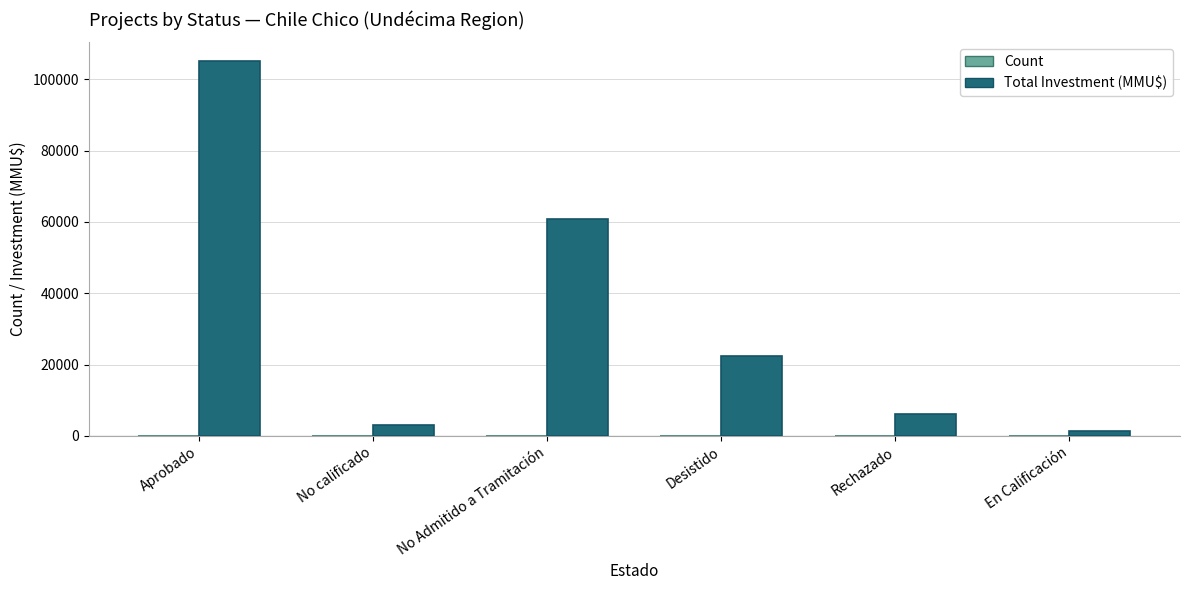

Which series has the largest total across all categories?

Total Investment (MMU$)